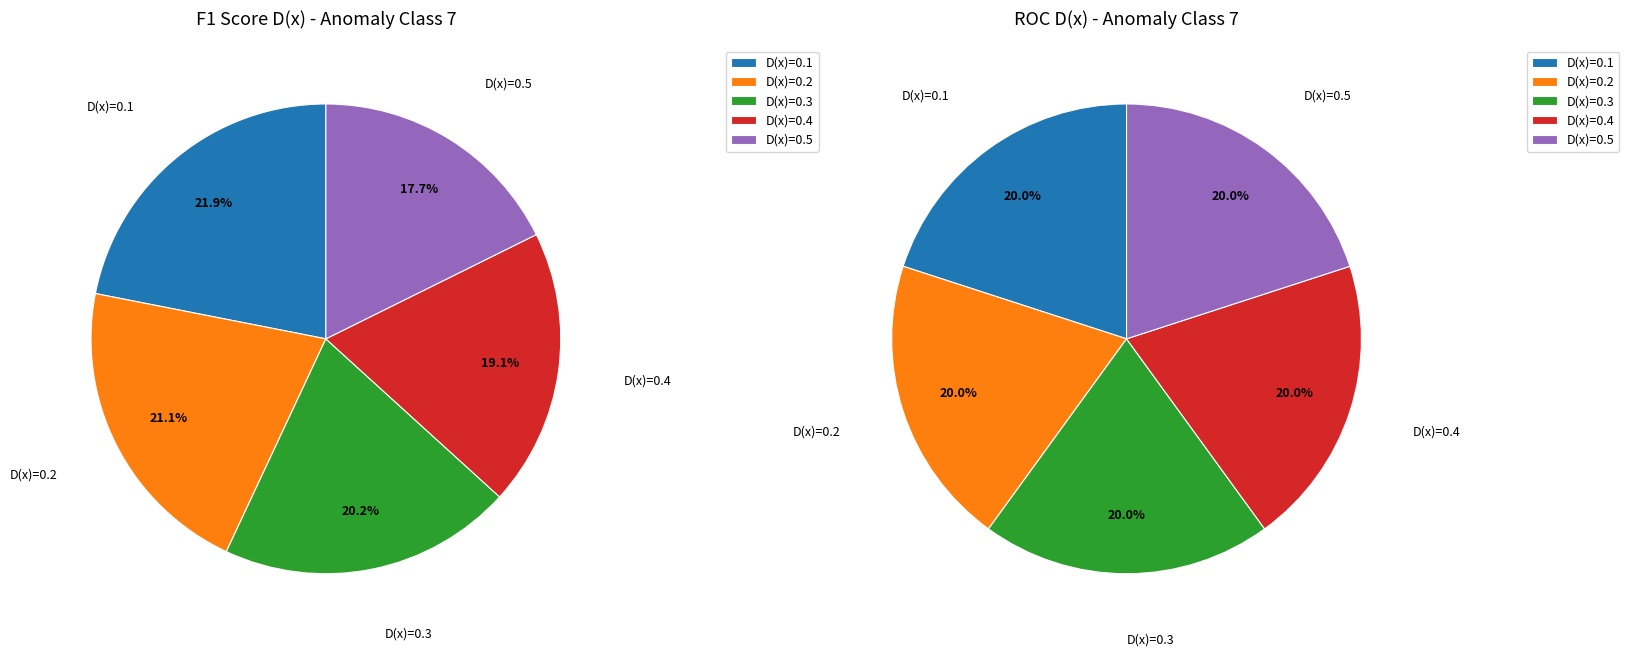

Rank the categories by value from highest to lowest.

D(x)=0.1, D(x)=0.2, D(x)=0.3, D(x)=0.4, D(x)=0.5